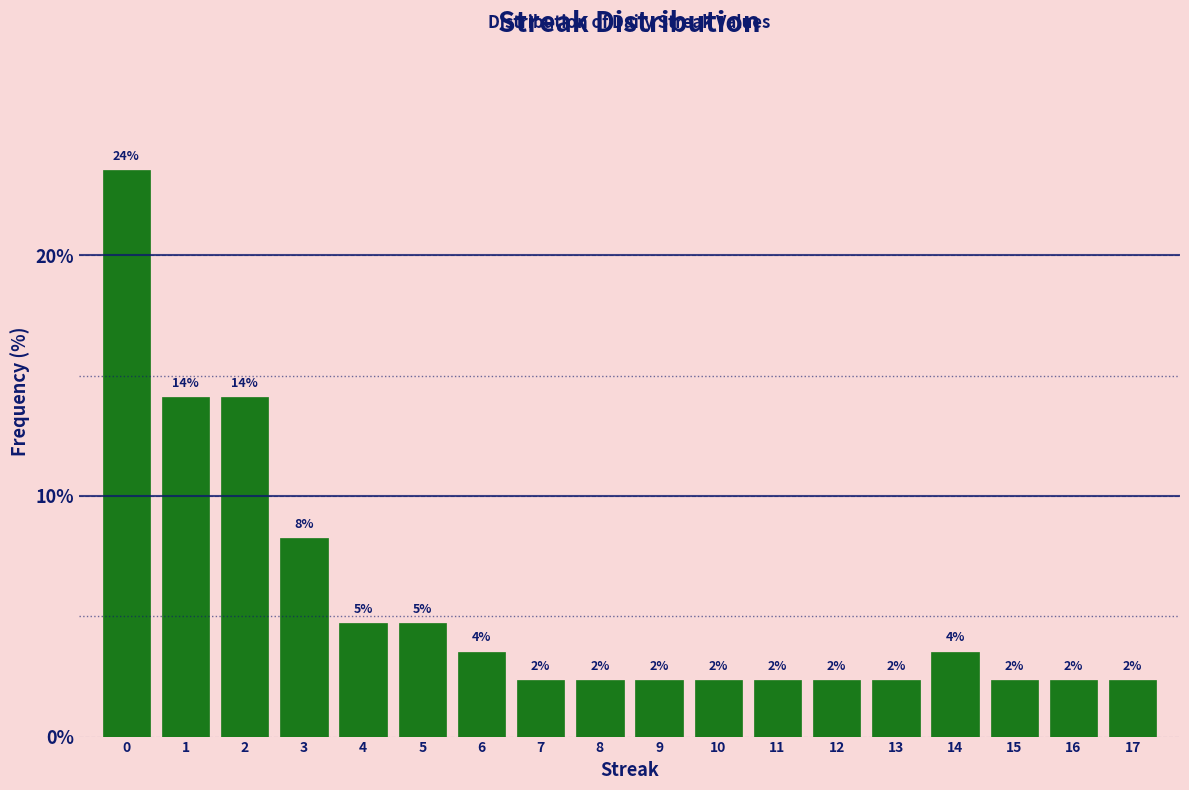

How many bars are there in total?

18